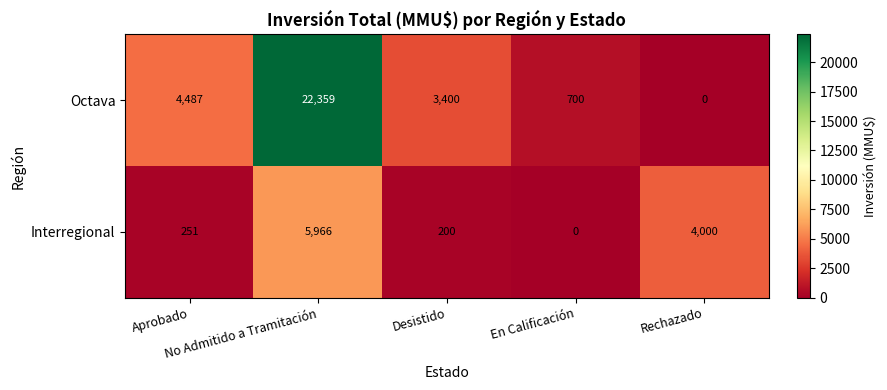

At Aprobado, list the series in order from largest to smallest.

Octava, Interregional